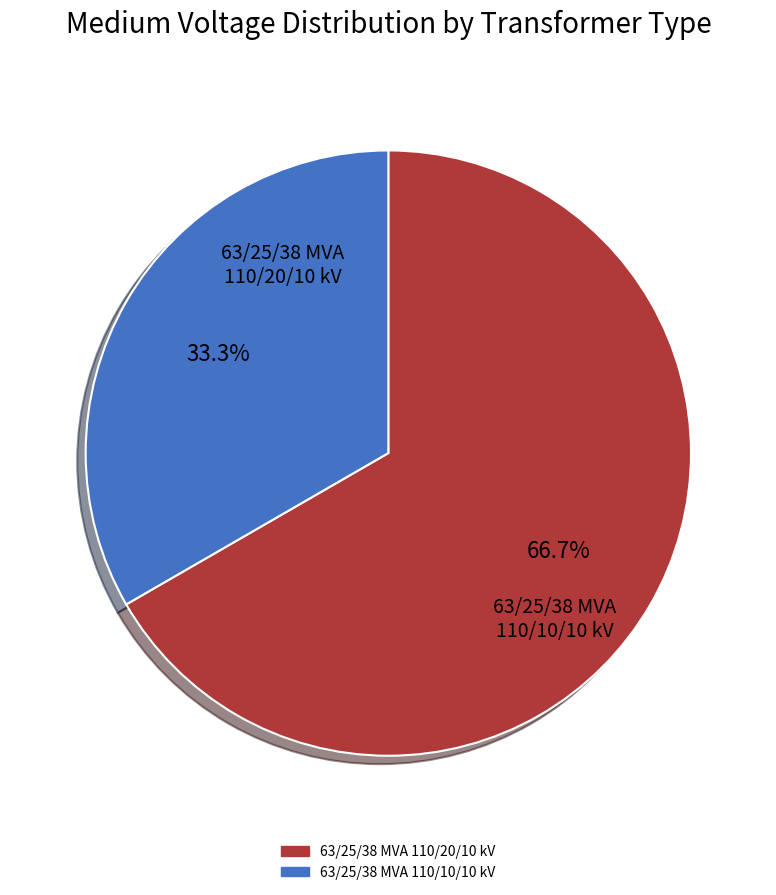

How many slices are in this pie chart?

2